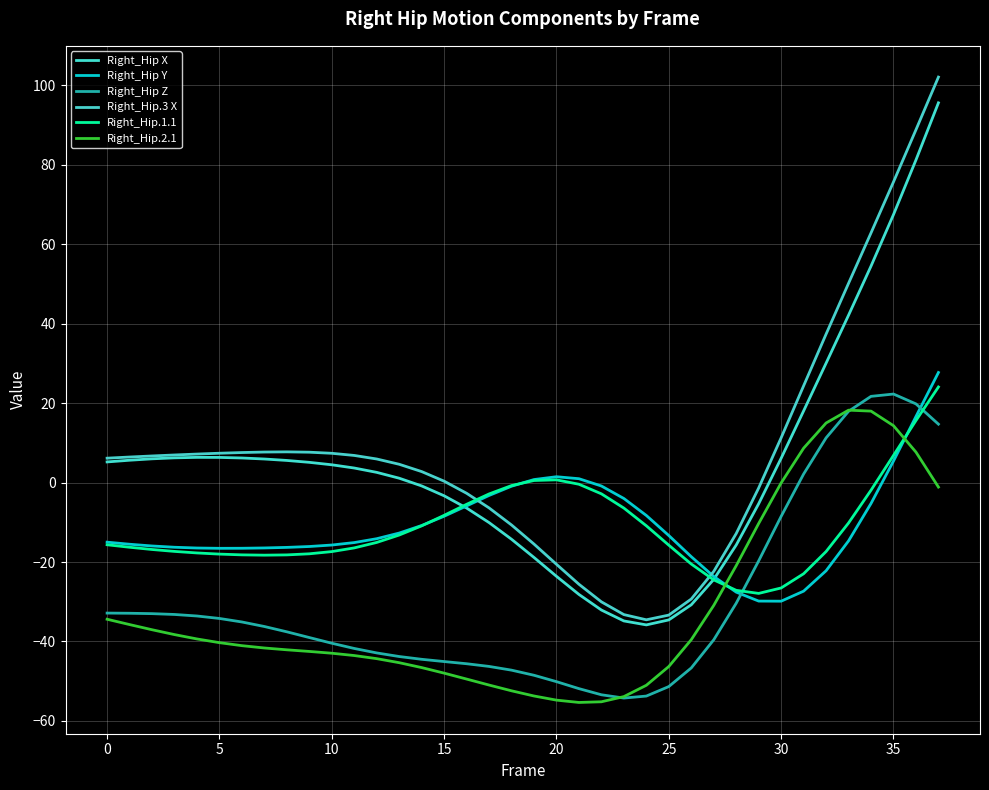

What are all the series names shown in the legend?

Right_Hip X, Right_Hip Y, Right_Hip Z, Right_Hip.3 X, Right_Hip.1.1, Right_Hip.2.1